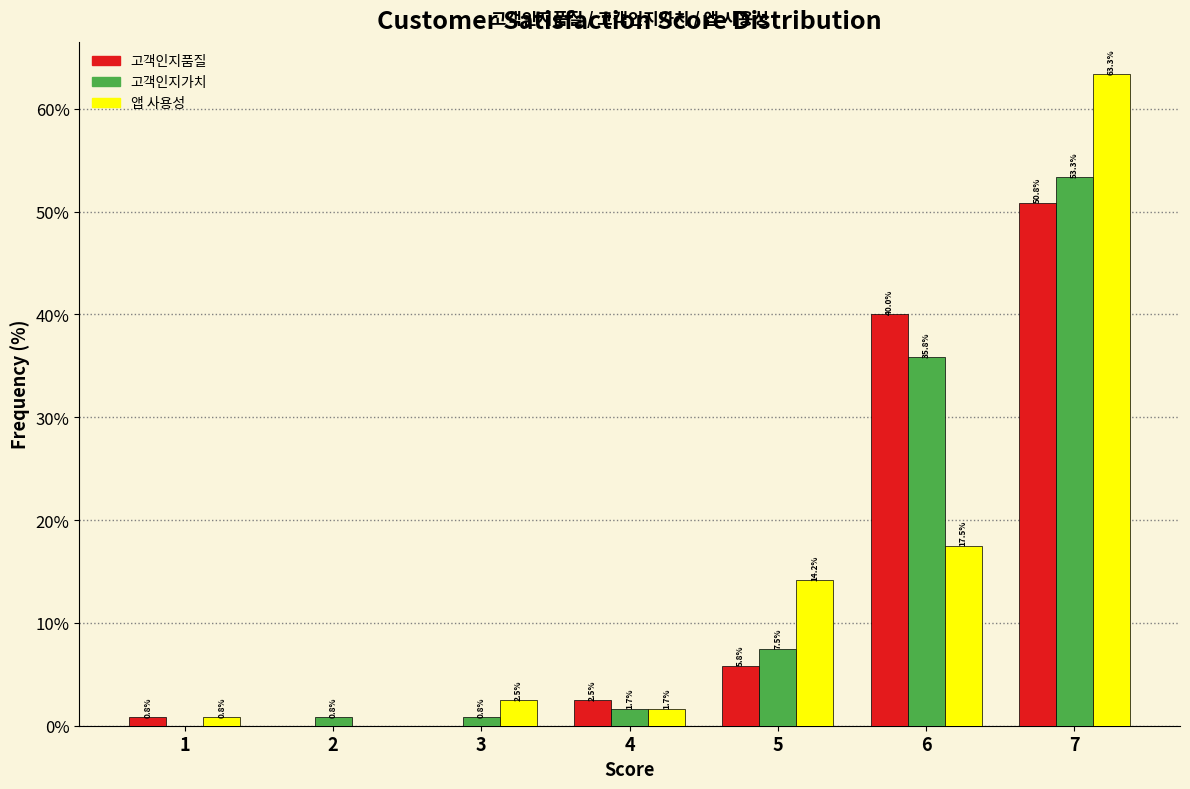

Reading left to right, list all the values displayed in this chart.

고객인지품질: 1=0.8	2=0.0	3=0.0	4=2.5	5=5.8	6=40.0	7=50.8
고객인지가치: 1=0.0	2=0.8	3=0.8	4=1.7	5=7.5	6=35.8	7=53.3
앱 사용성: 1=0.8	2=0.0	3=2.5	4=1.7	5=14.2	6=17.5	7=63.3